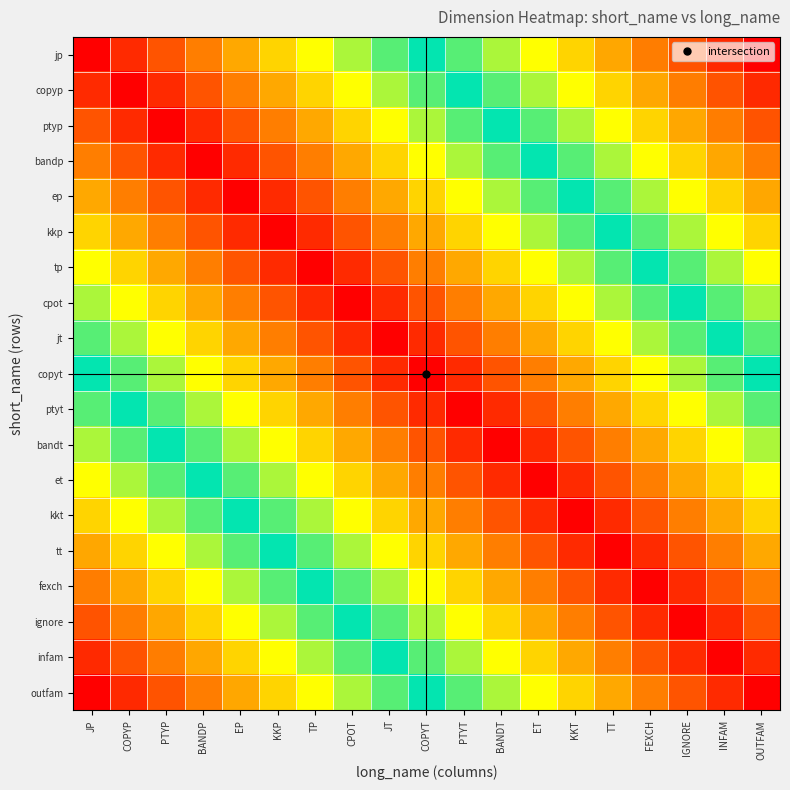

Which has a higher value, ET or IGNORE?

IGNORE